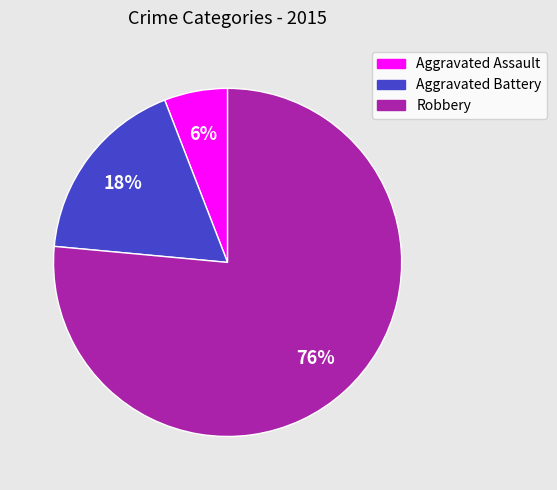

To the nearest percent, what is the combined percentage of Aggravated Battery and Aggravated Assault?

24%